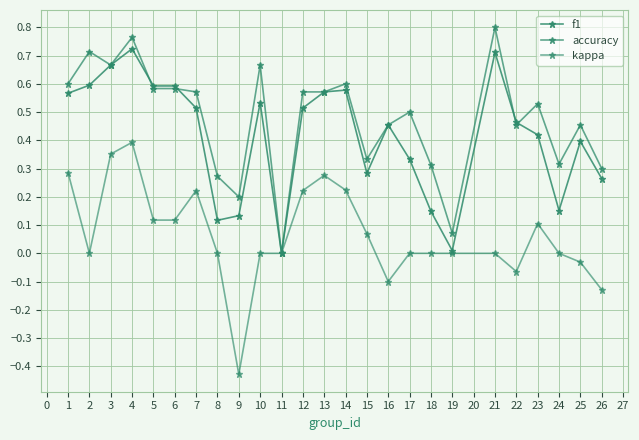

Where do accuracy and f1 first cross each other?

4 and 5